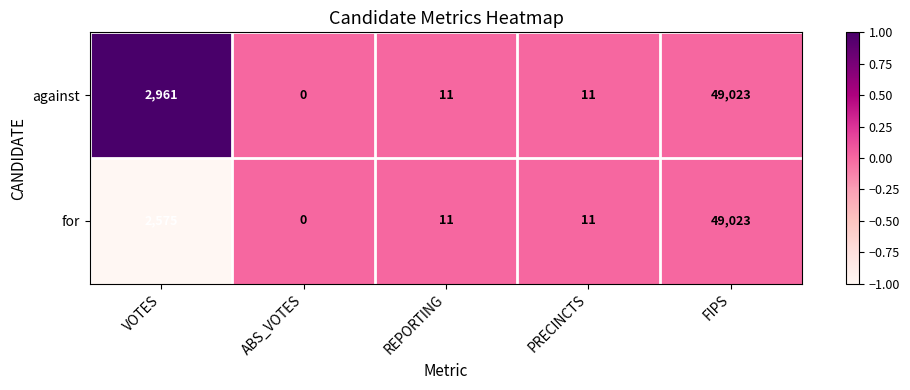

The value of against at PRECINCTS is 2. True or false?

False